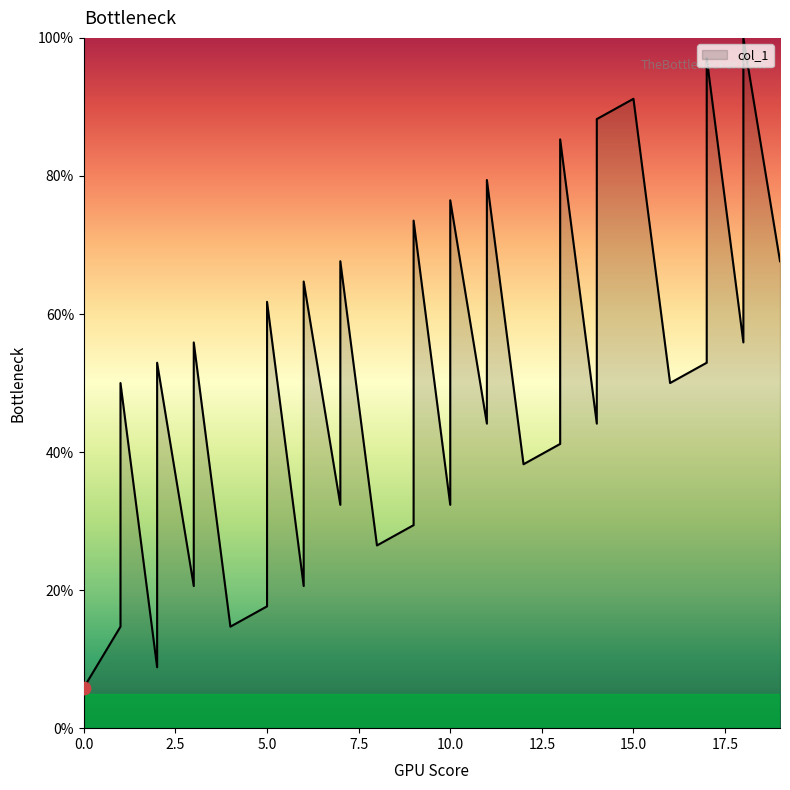

What is the change in value from 2 to 9?

+20.6